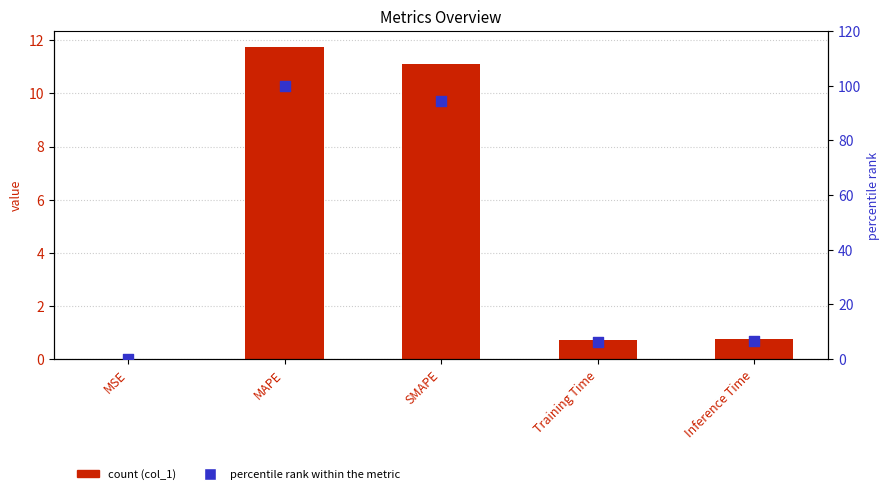

Which series has the largest total across all categories?

percentile rank within metric